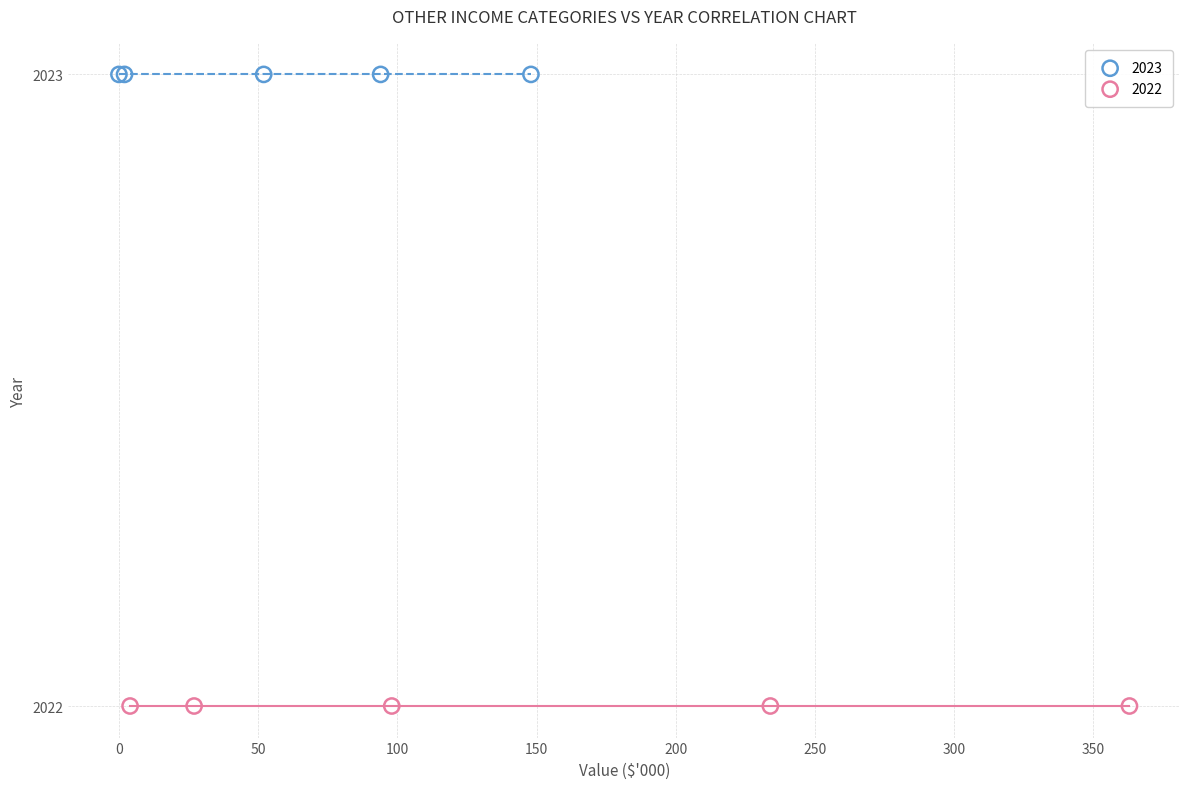

Which series reaches the maximum Y coordinate?

2023